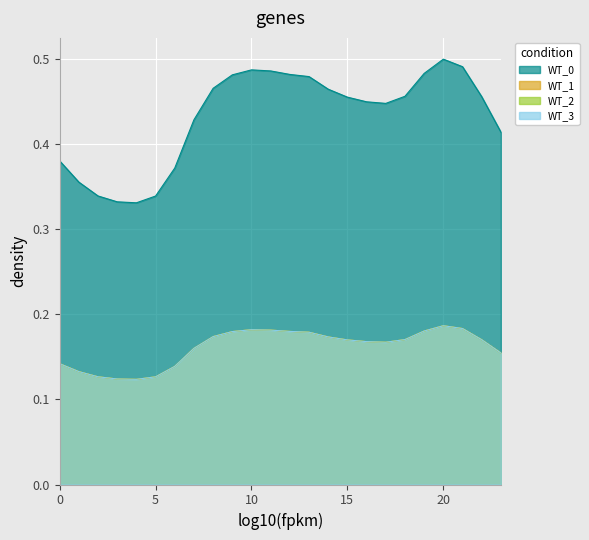

How many lines are shown in the chart?

4